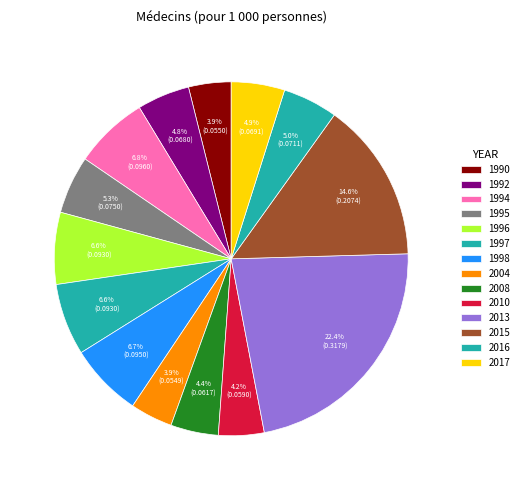

Is there any slice that represents more than half of the pie?

No